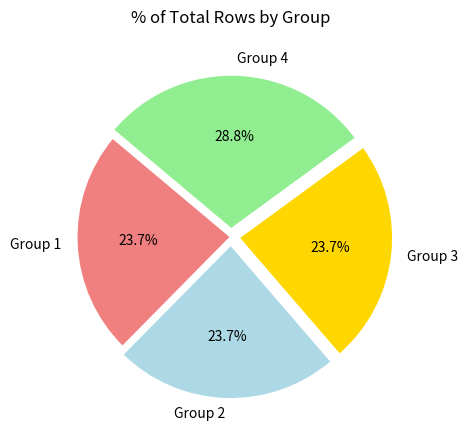

What percentage do Group 1 and Group 2 together represent?

47.4%